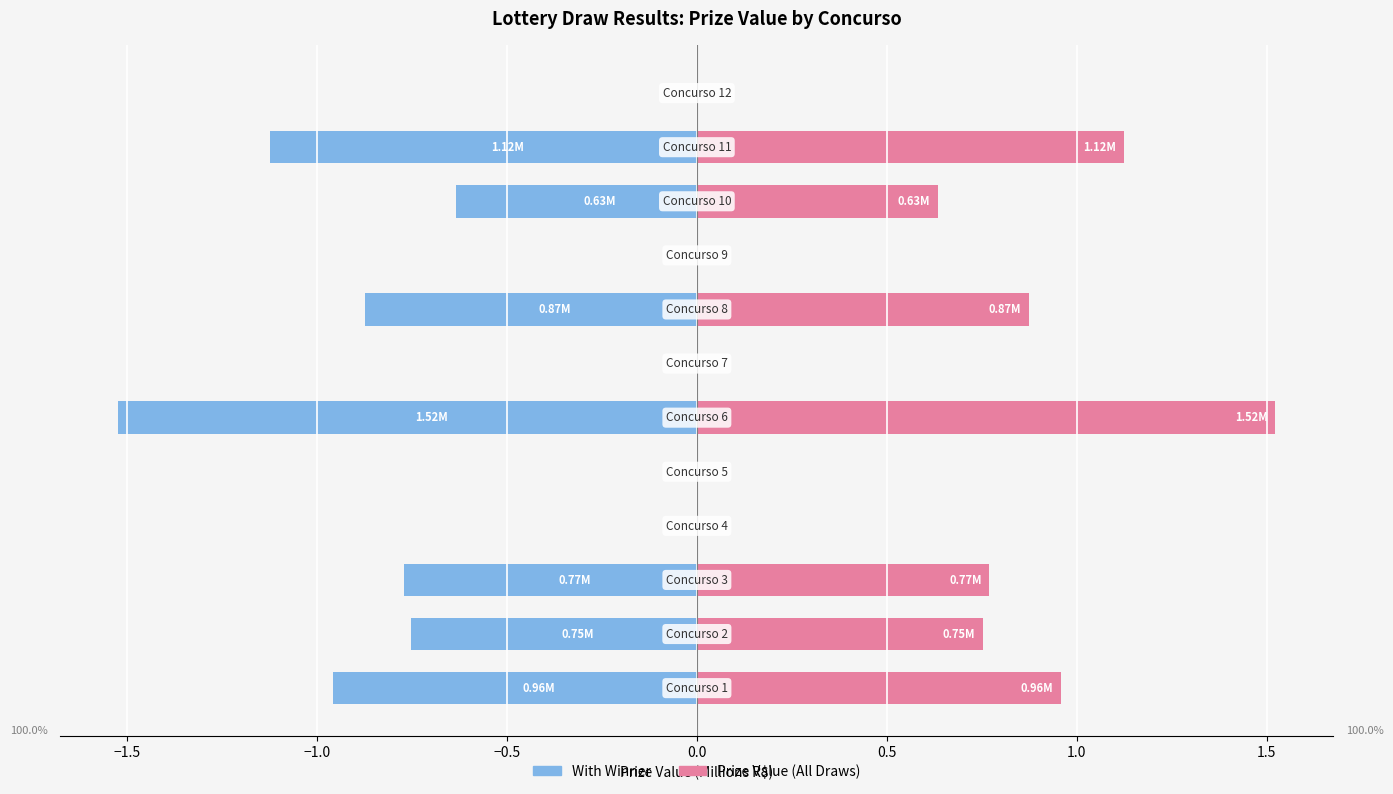

Rank the series at 2.0 from lowest to highest value.

With Winner, No Winner / Prize Value